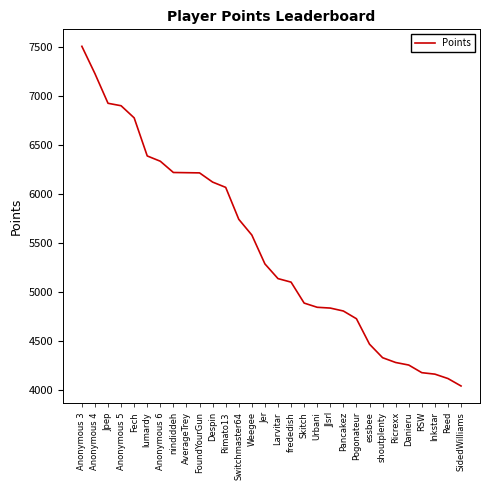

What is the difference between the values at Skitch and Anonymous 3?

2623